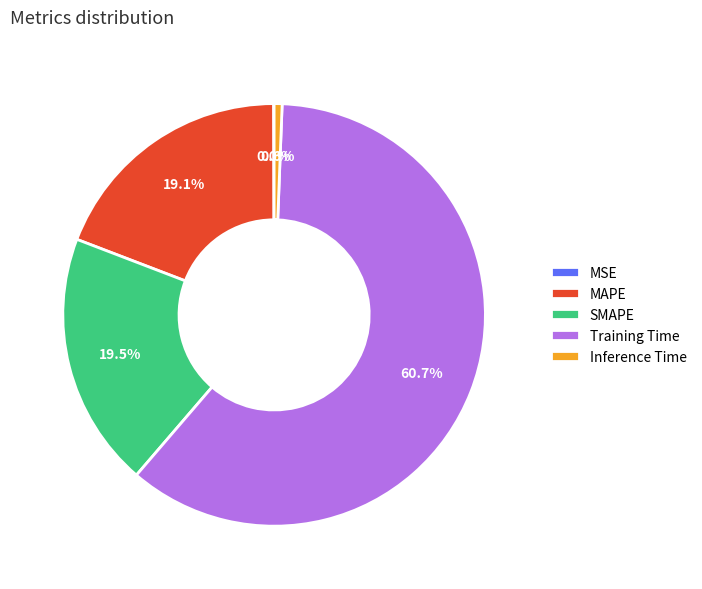

Between Inference Time and MAPE, which is larger?

MAPE